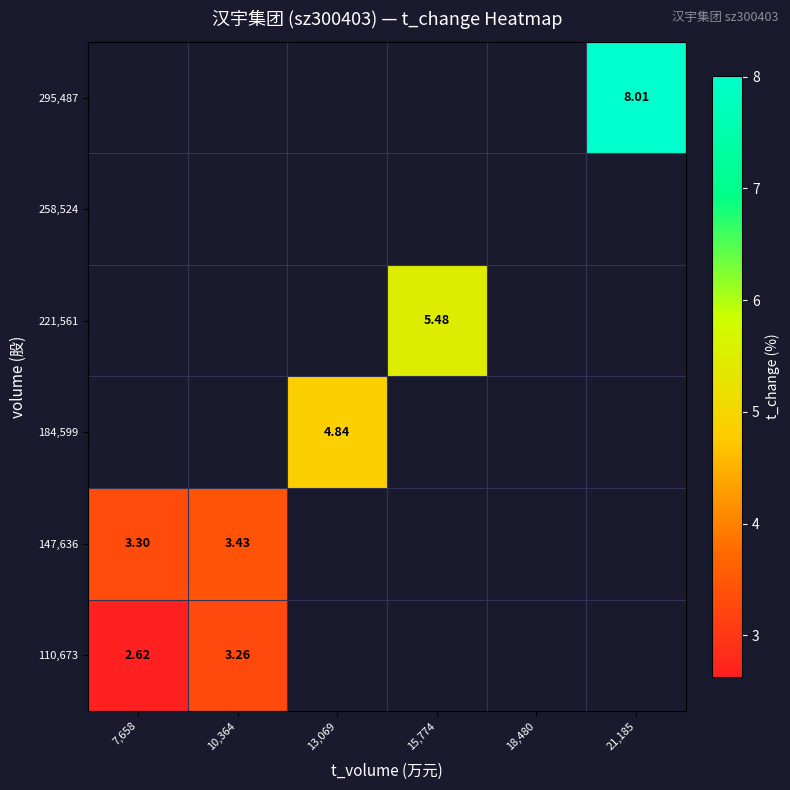

List the series in order of their overall mean, lowest first.

110,673, 147,636, 184,599, 221,561, 258,524, 295,487